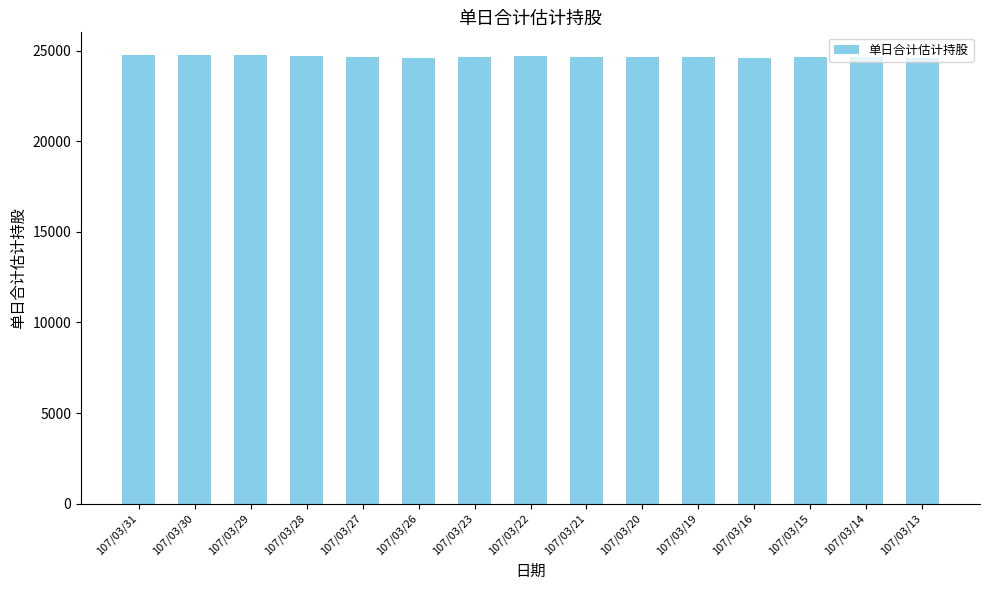

What is the value of the 15th bar from the left?

24626